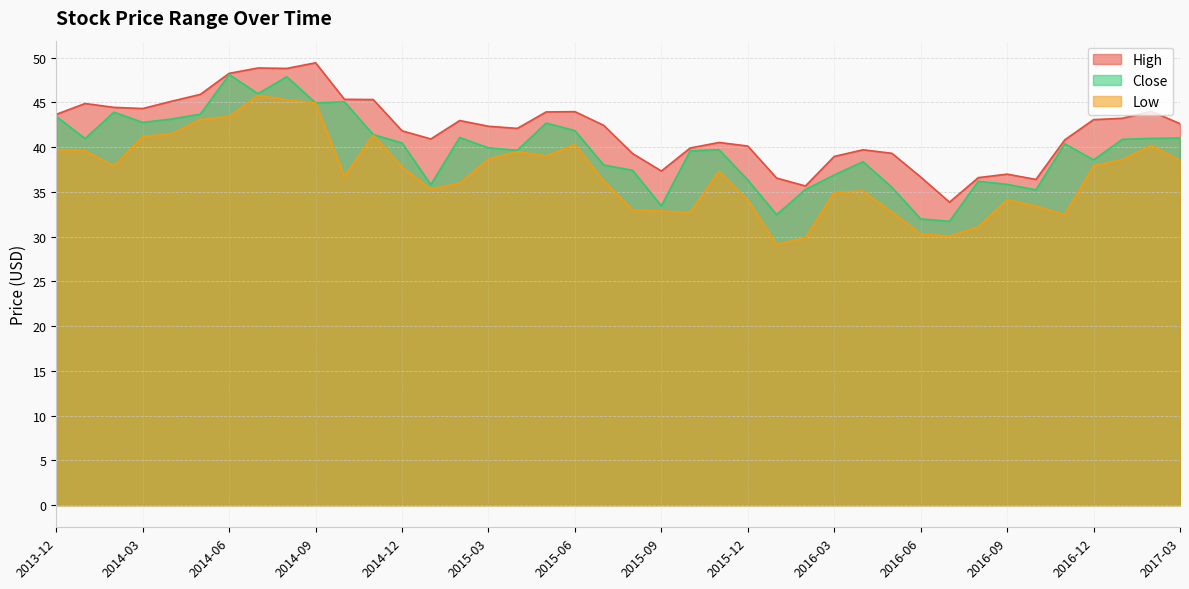

Which category has the lowest value in the Low series?

2016-01